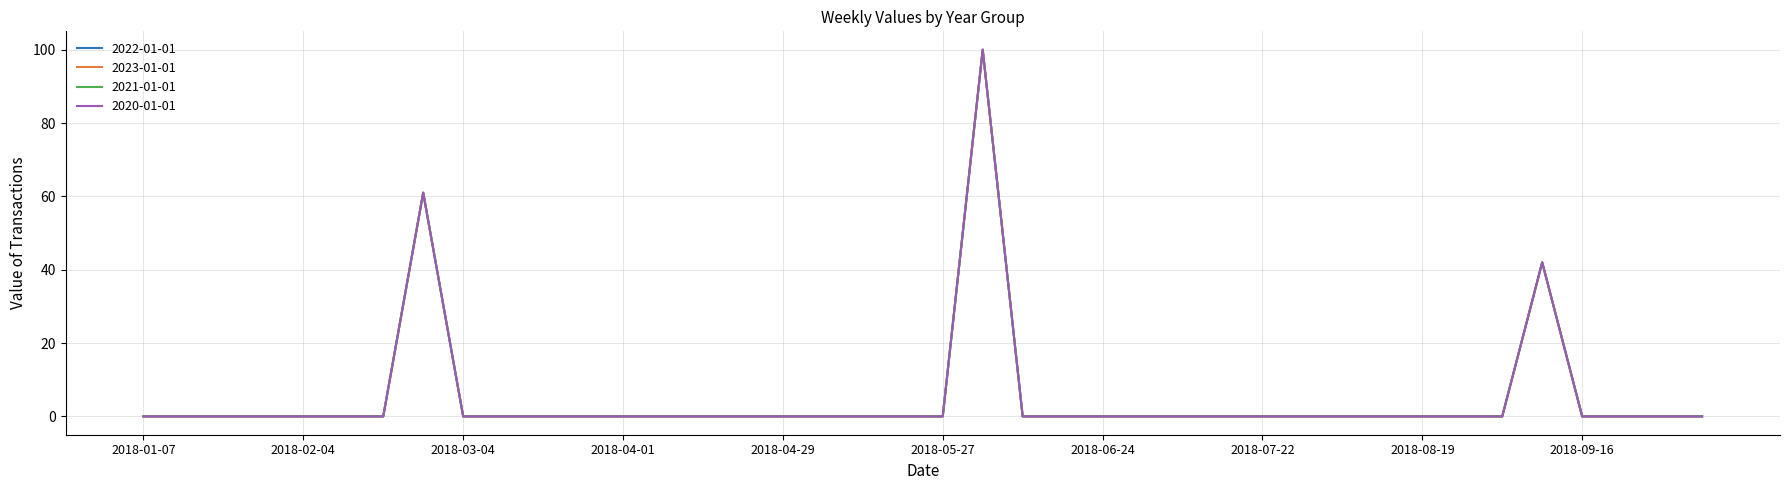

How many lines are shown in the chart?

4